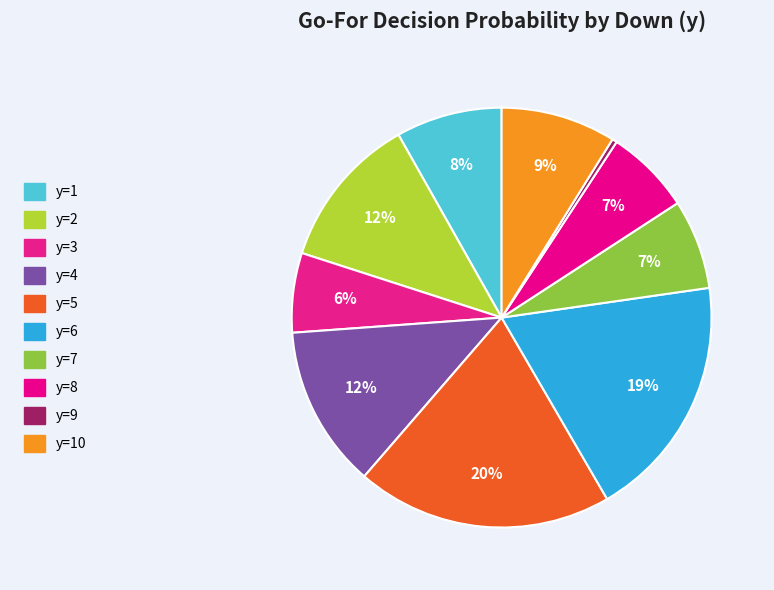

Which category has the smallest portion of the pie?

y=9